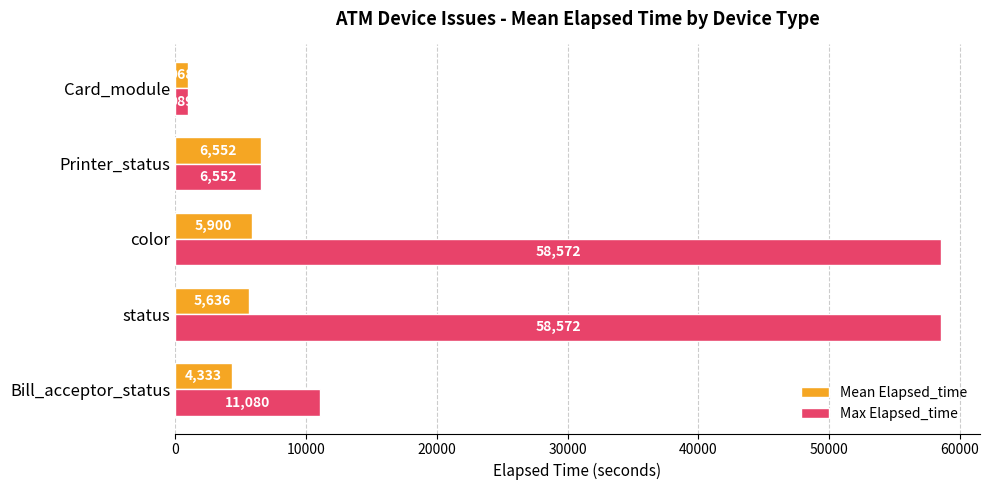

What is the average value of the Max Elapsed_time series?

27153.0